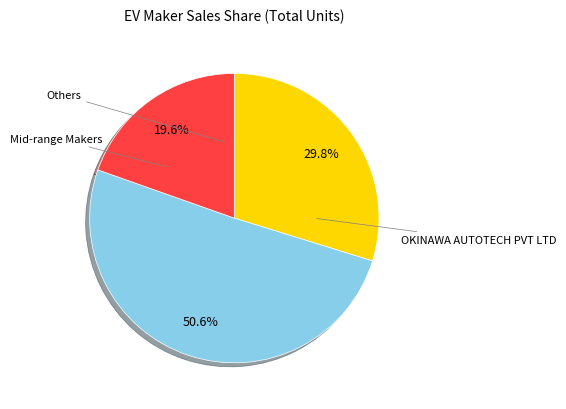

Is there a majority slice in this chart?

Yes